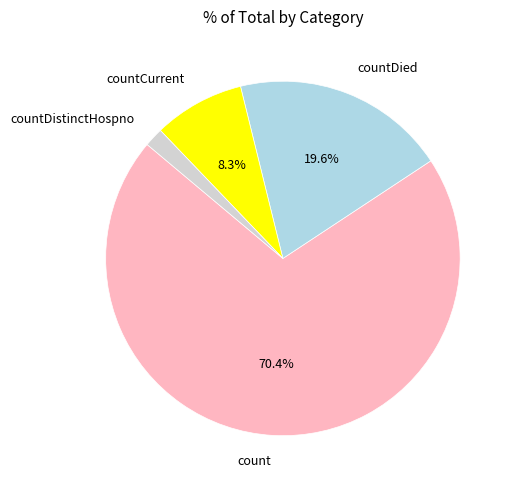

How many slices are in this pie chart?

4